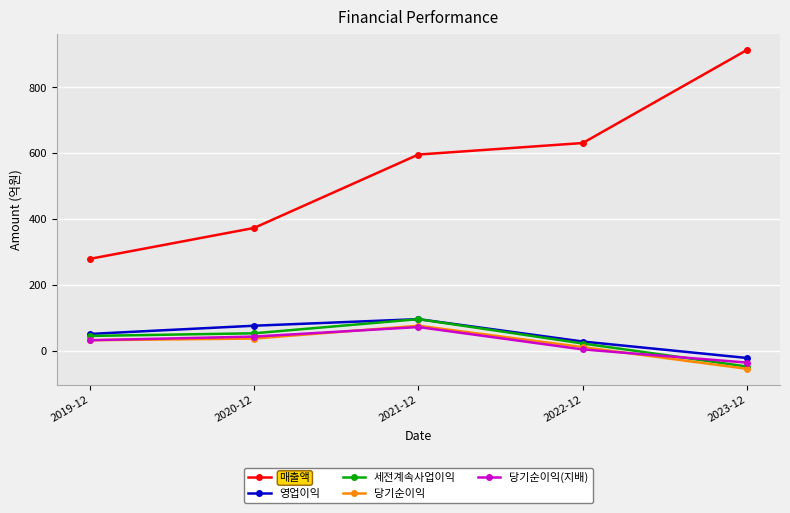

What is the difference between the 당기순이익 values at 2023-12 and 2022-12?

66